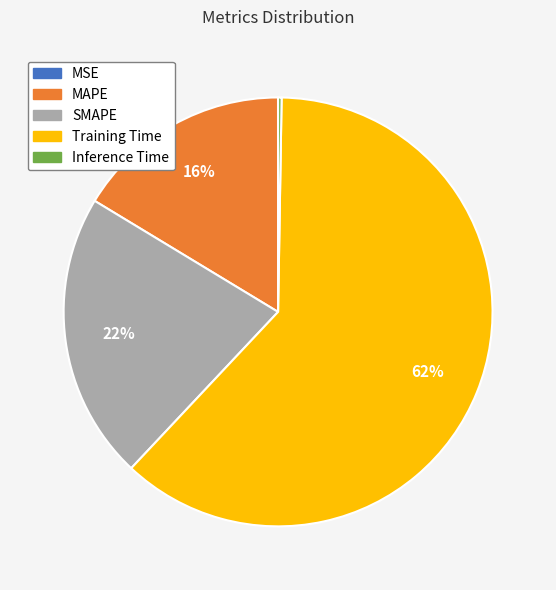

Is the sum of MAPE and Training Time greater than half?

Yes